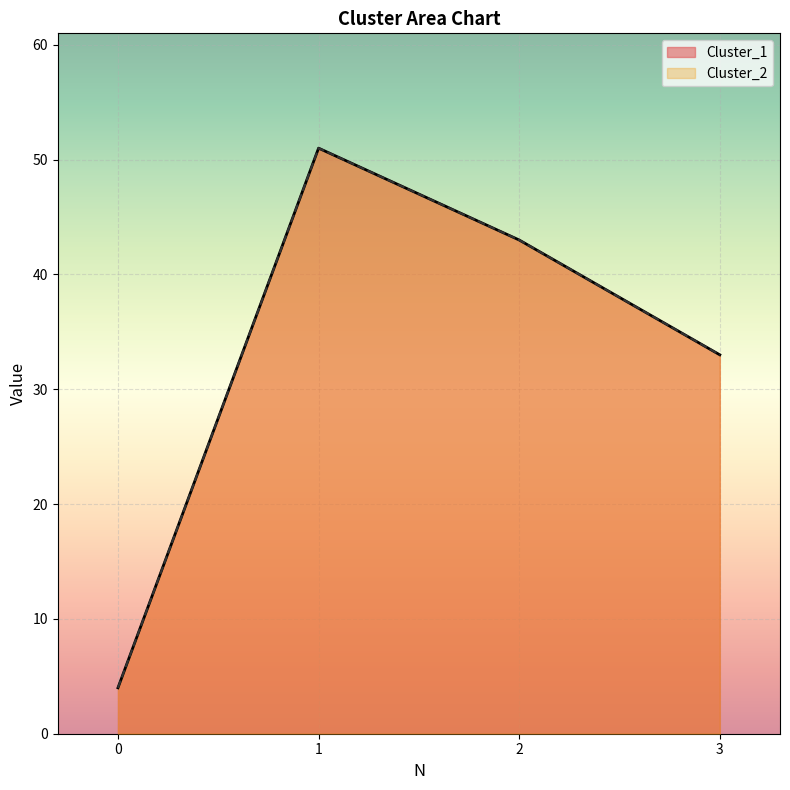

Which label corresponds to the largest value in the chart?

1